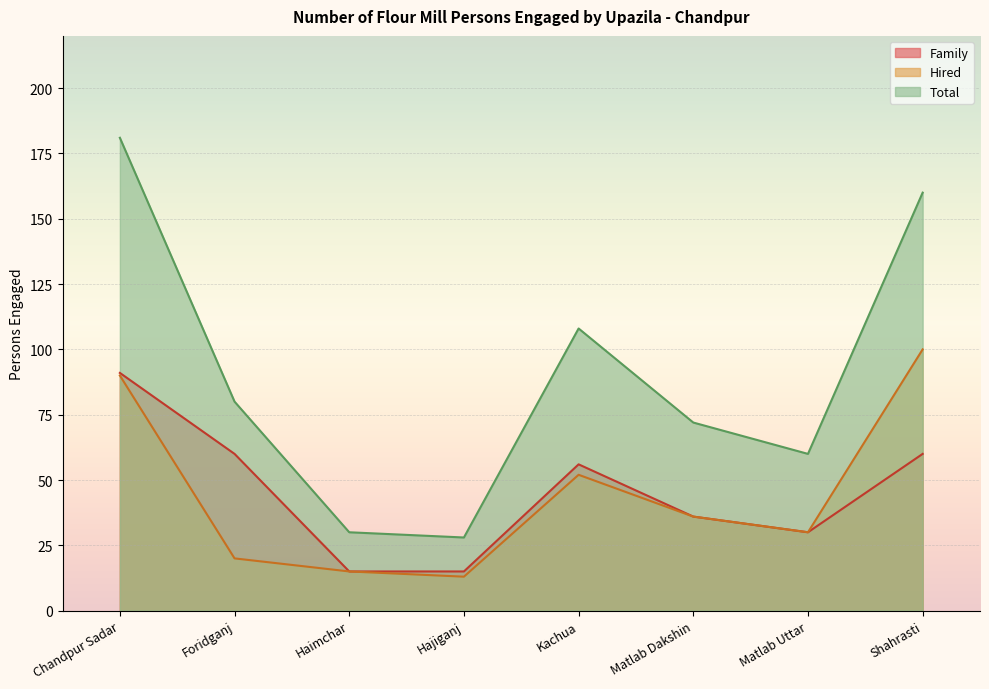

What is the average value of the Hired series?

44